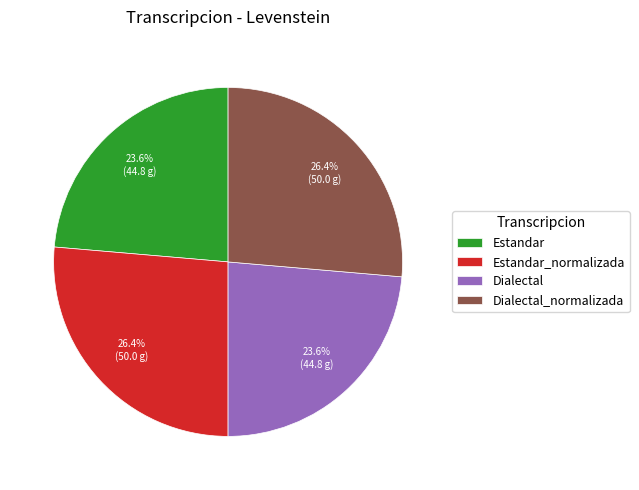

Is the sum of Dialectal and Estandar greater than half?

No